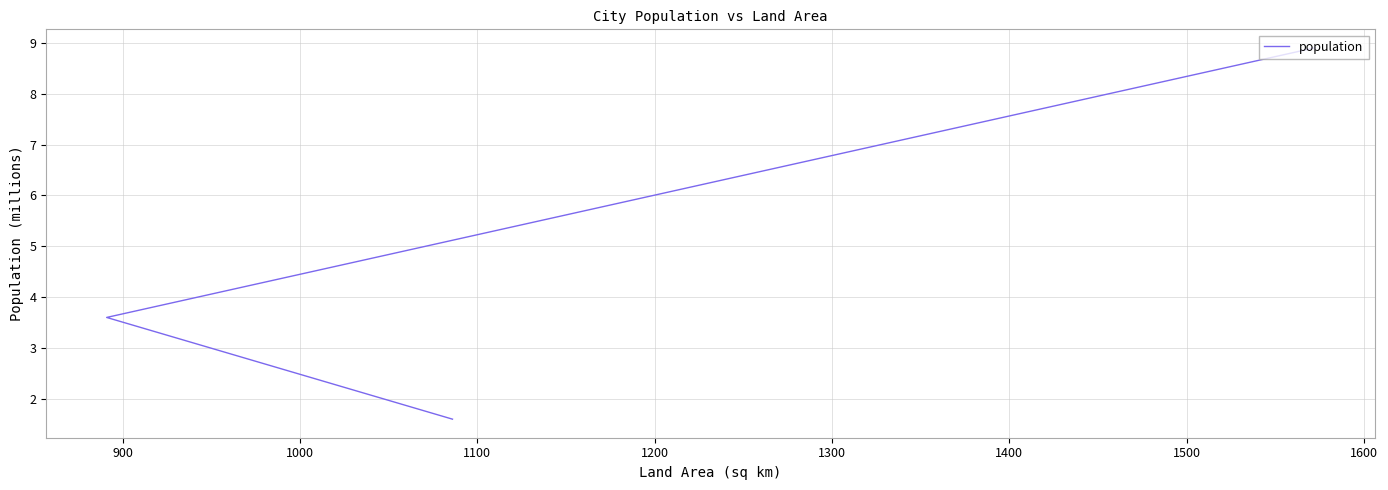

What is the value of the 2nd point from the left?

3.6